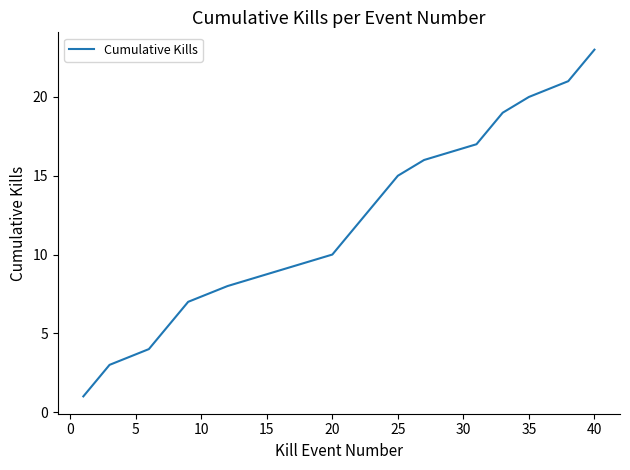

What is the greatest value displayed?

23